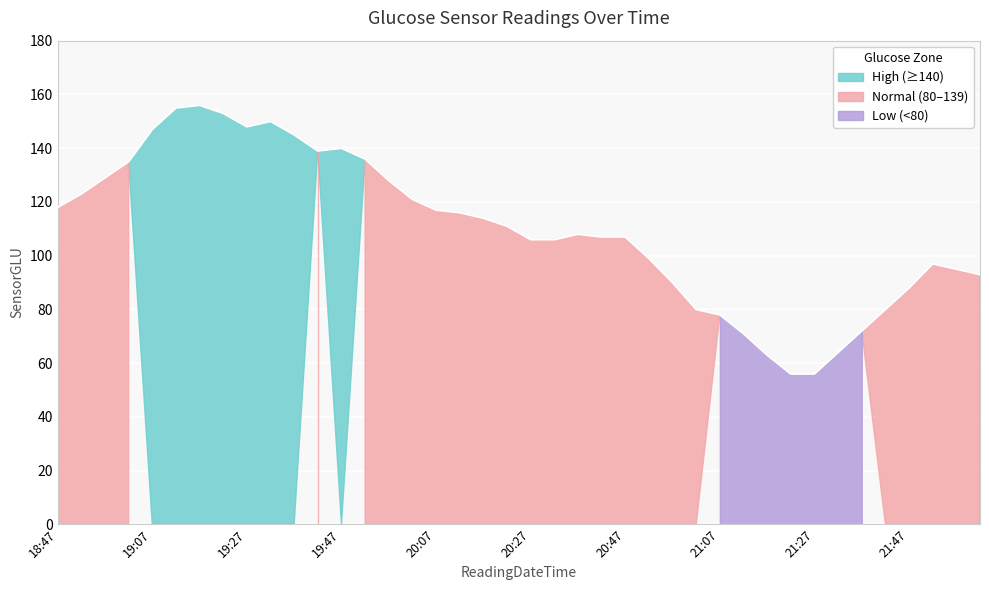

At which label is the value closest to 106?

20:27